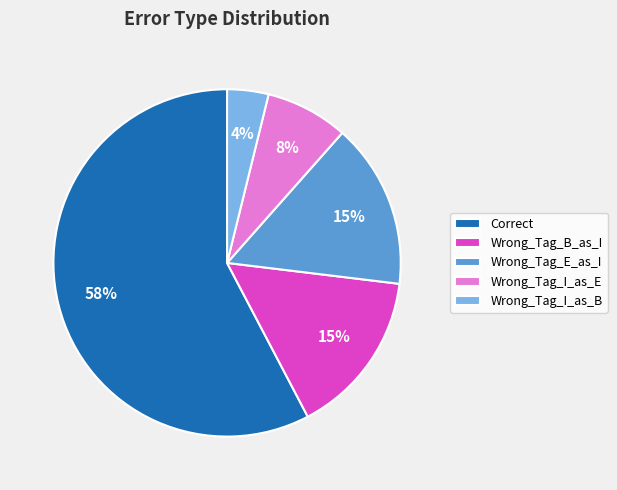

Does Wrong_Tag_I_as_B represent more than half of the total?

No